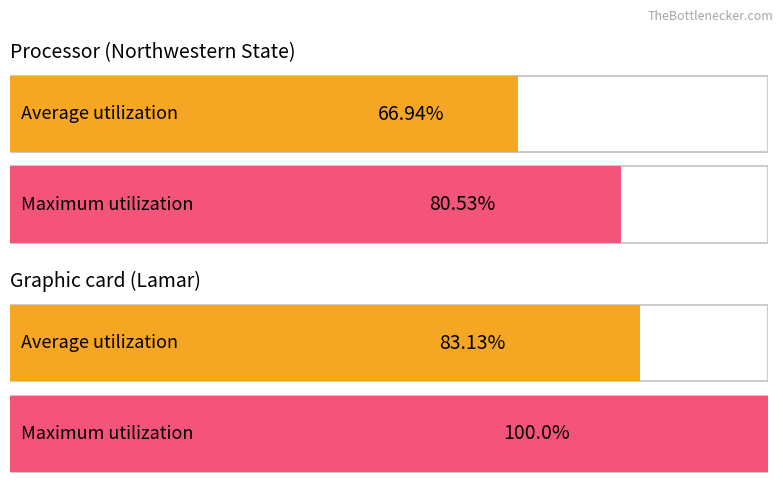

What is the average value of the Maximum utilization series?

90.3